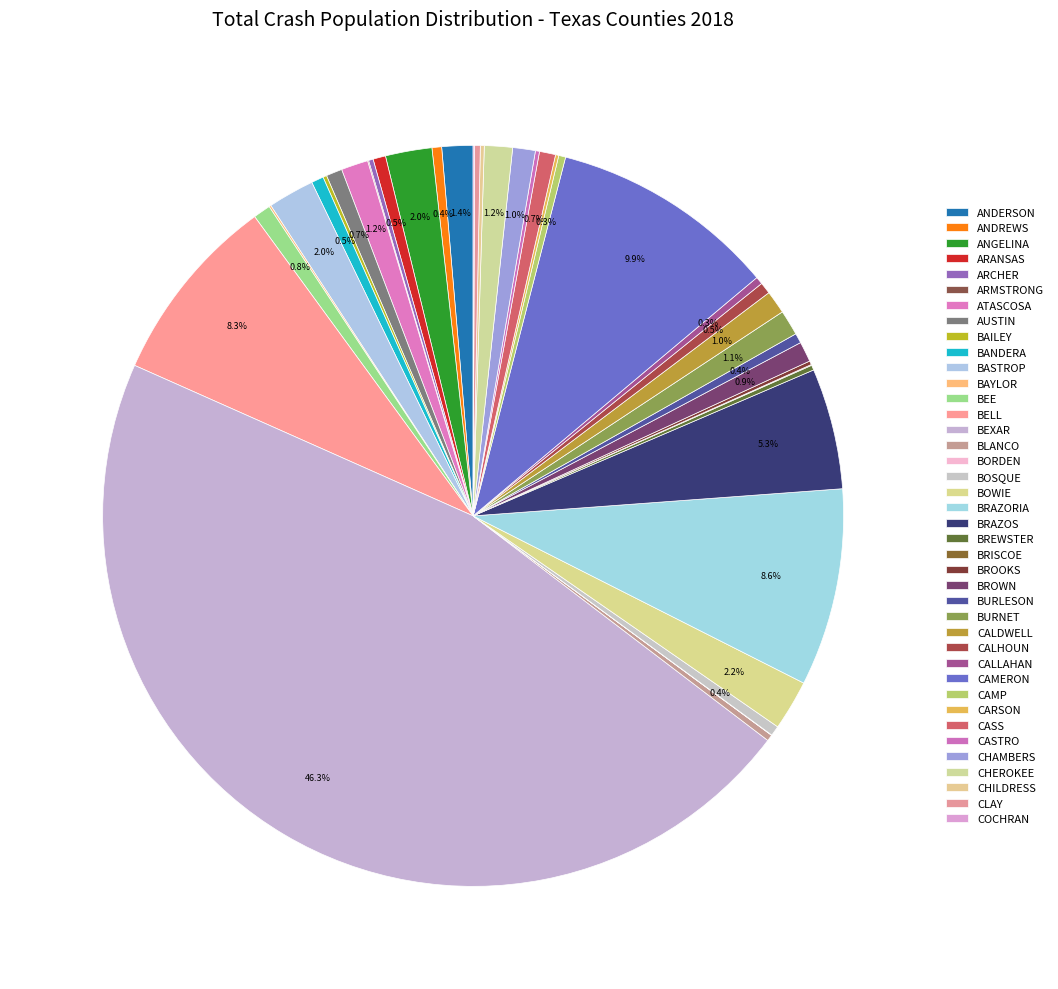

Do BRAZORIA and BURNET together represent more than half of the pie?

No